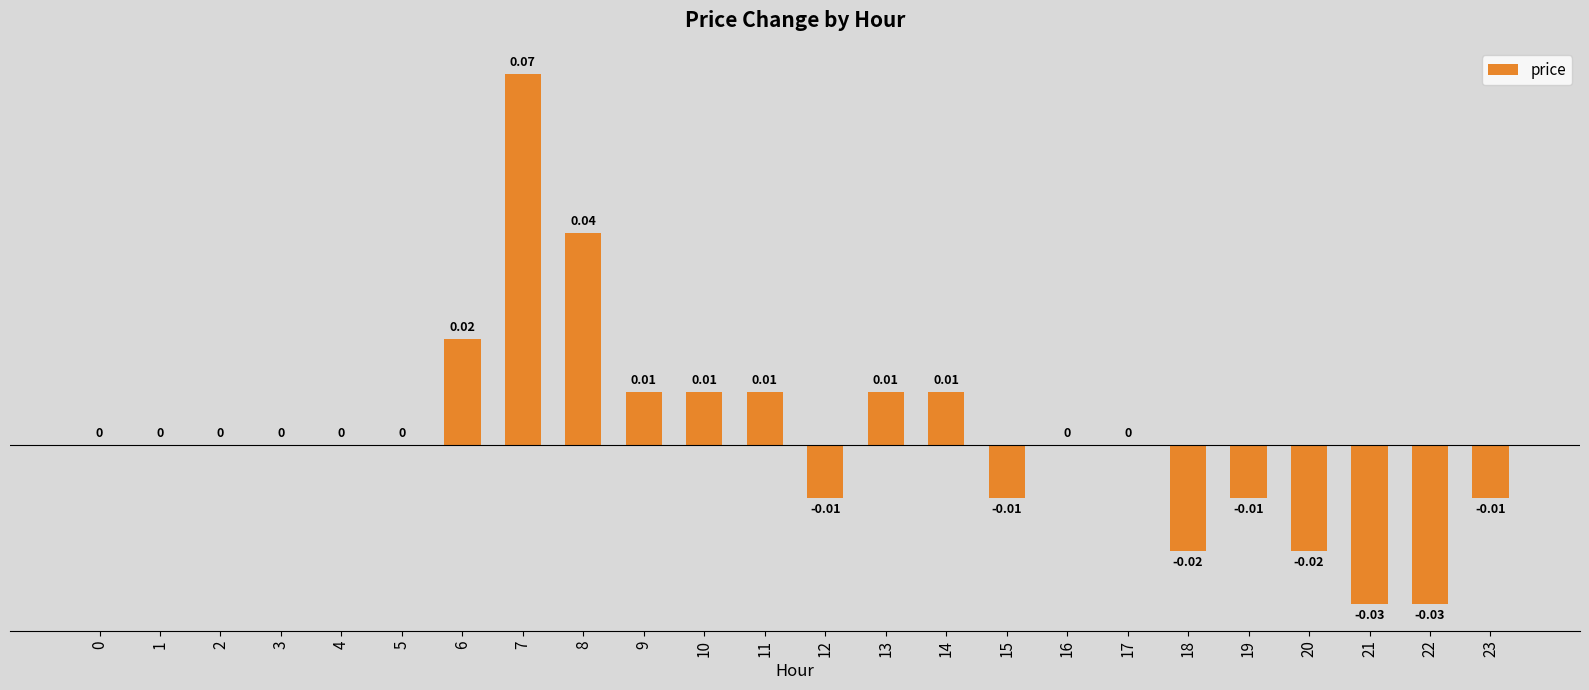

Between 22 and 11, which is larger?

11